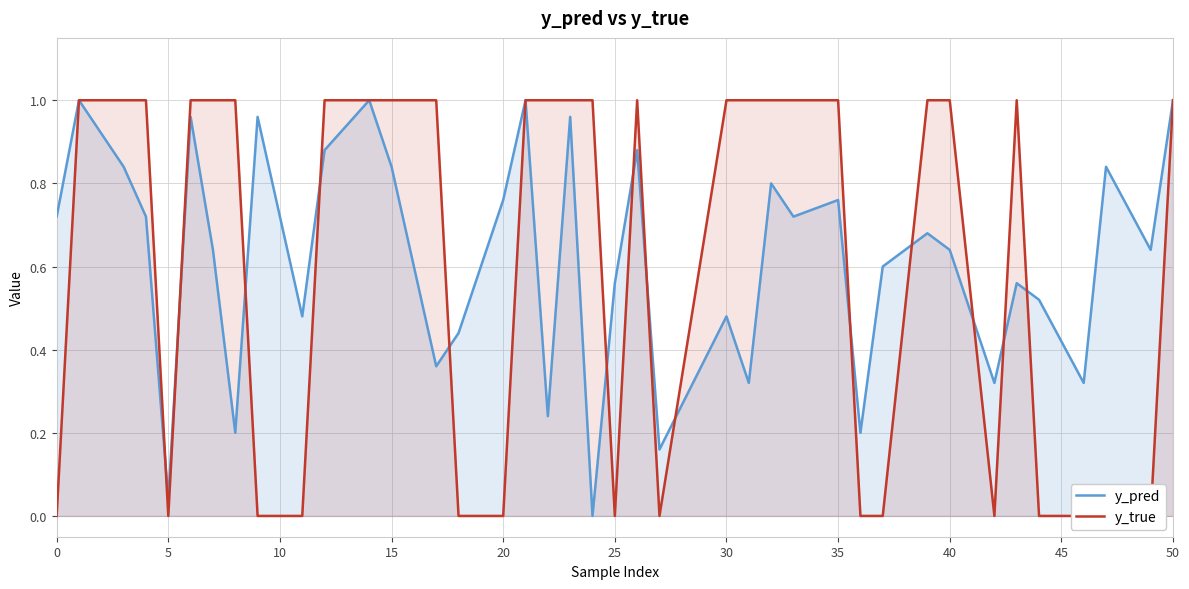

What are all the series names shown in the legend?

y_pred, y_true